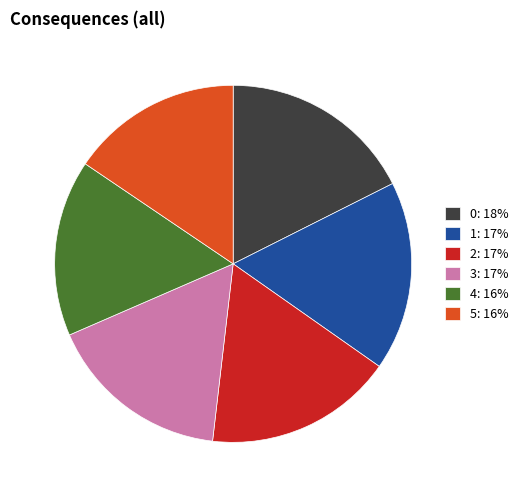

Does 5: 16% represent more than half of the total?

No